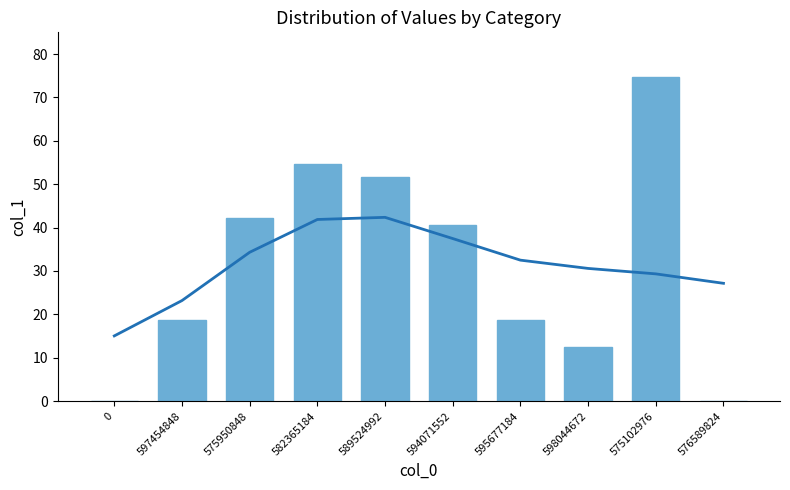

Where does the col_1 series first go above 40?

575950848